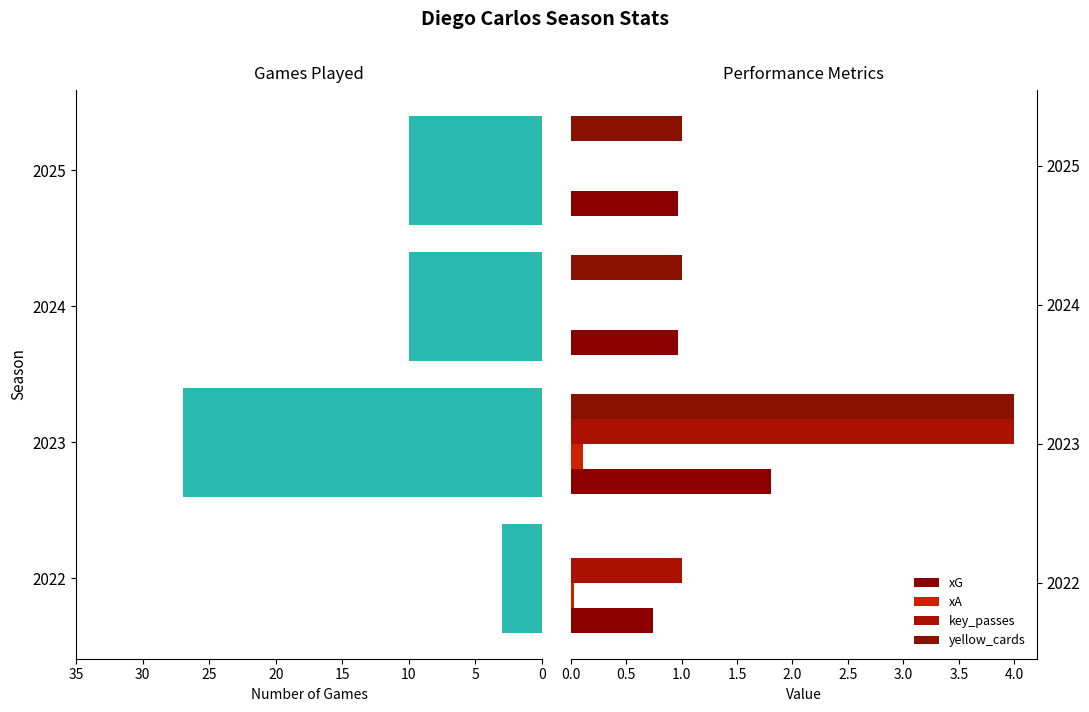

The key_passes series shows 0.0 at 2025. True or false?

True